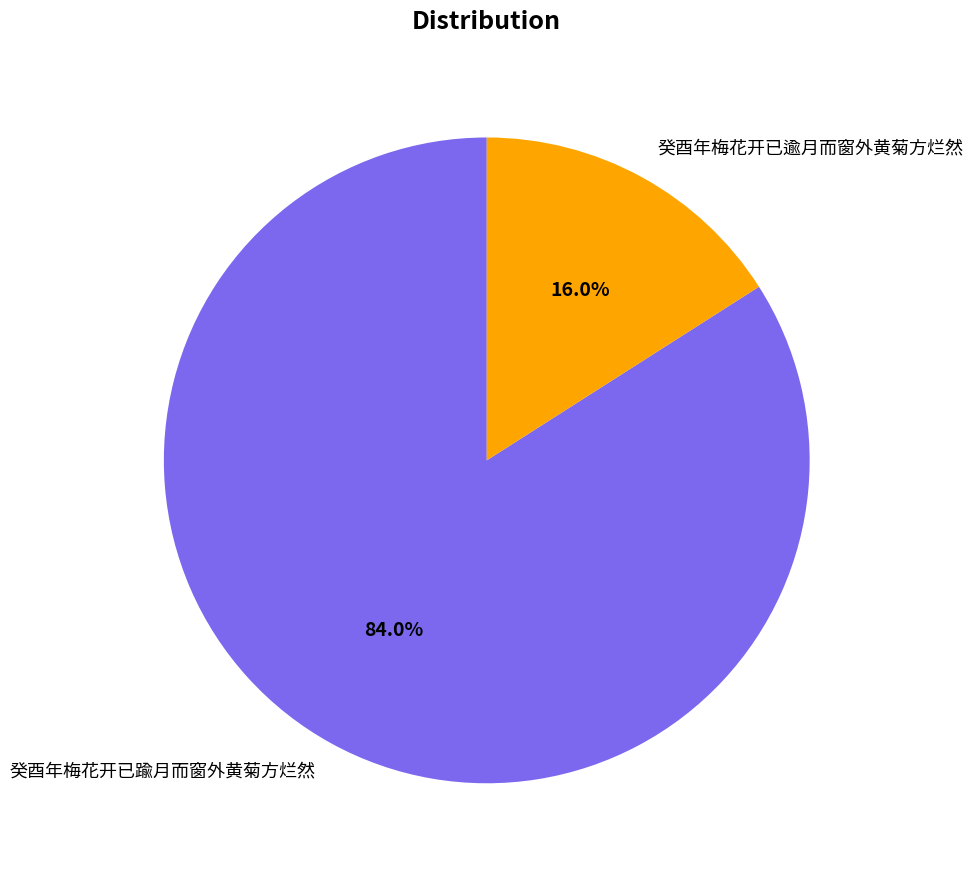

How many segments does this pie chart have?

2